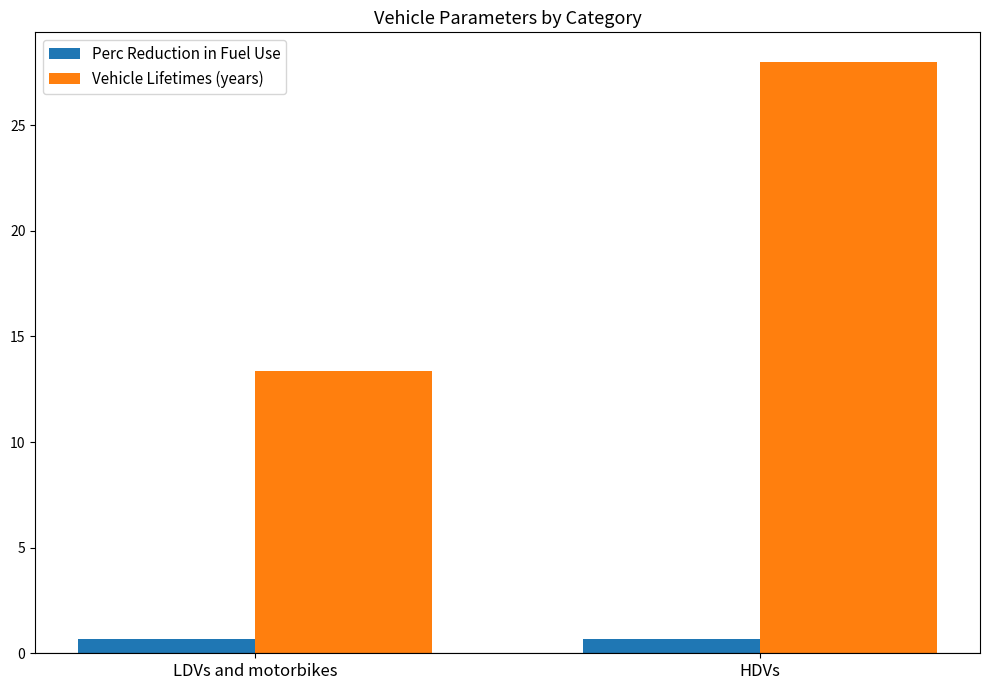

What is the spread (max minus min) of values at HDVs?

27.3